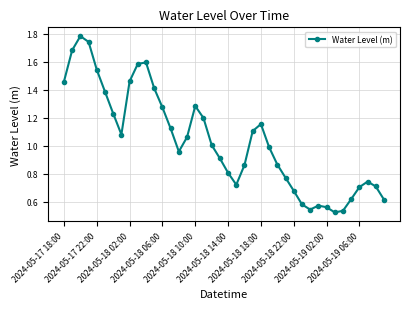

How many interior local peaks (higher than both neighbors) does the data have?

6